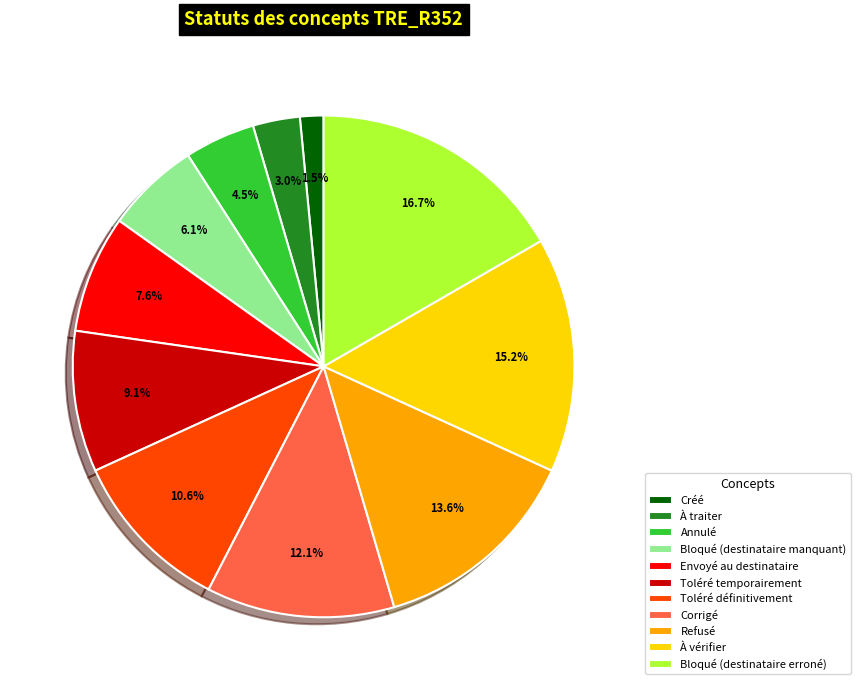

Which slice is the largest?

Bloqué (destinataire erroné)